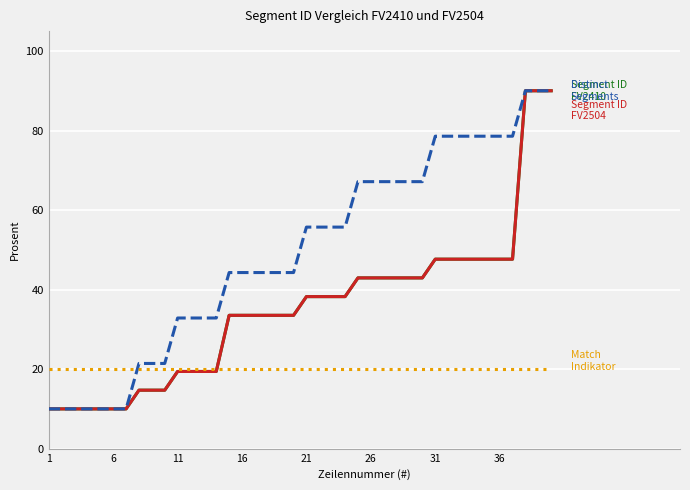

Does the chart have visible grid lines?

Yes